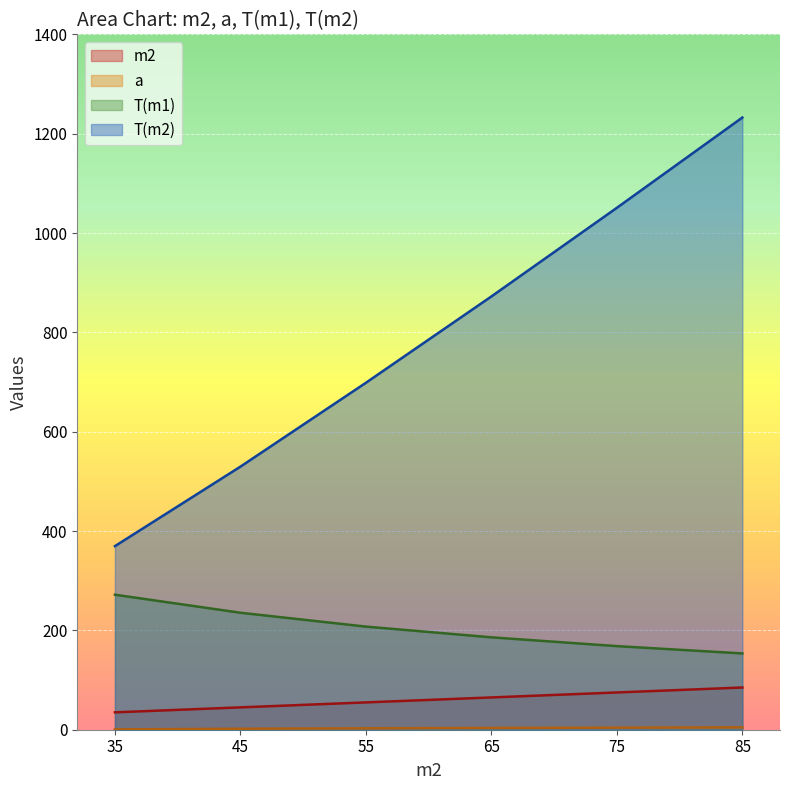

What is the difference between the maximum and minimum values in the T(m2) series?

862.9